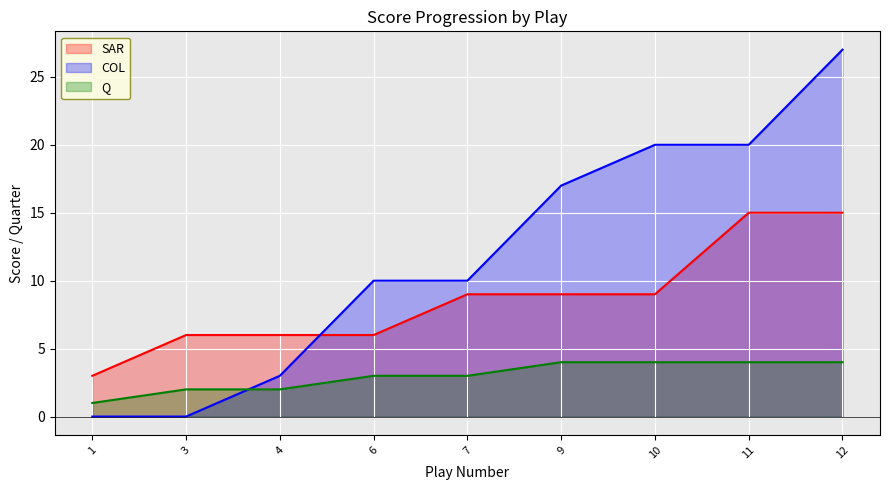

Is the value of COL at 1 greater than the value of SAR at 3?

No